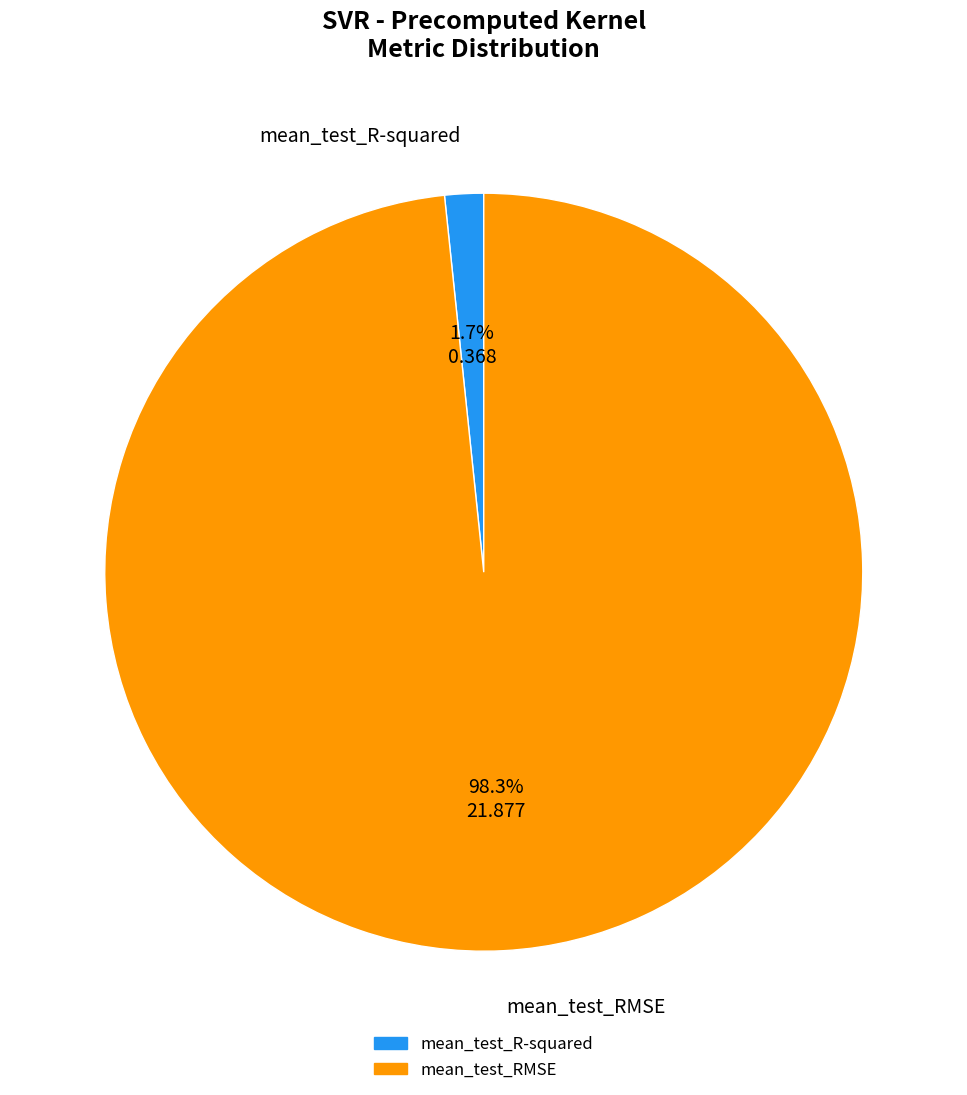

Which slice is the smallest?

mean_test_R-squared